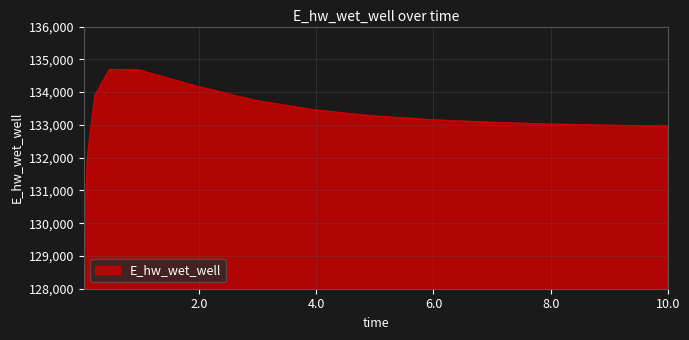

What is the difference between the maximum and minimum values?

5596.4